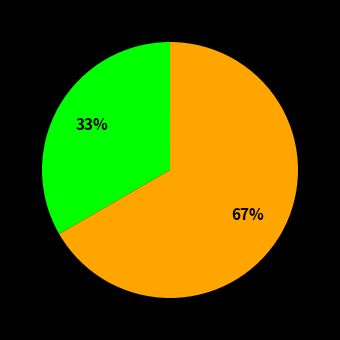

To the nearest percent, what is the difference between the largest and smallest slice percentages?

67%